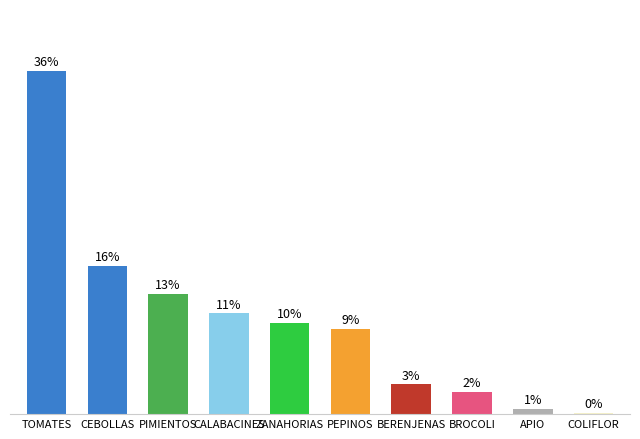

Where does the data first go above 9?

TOMATES